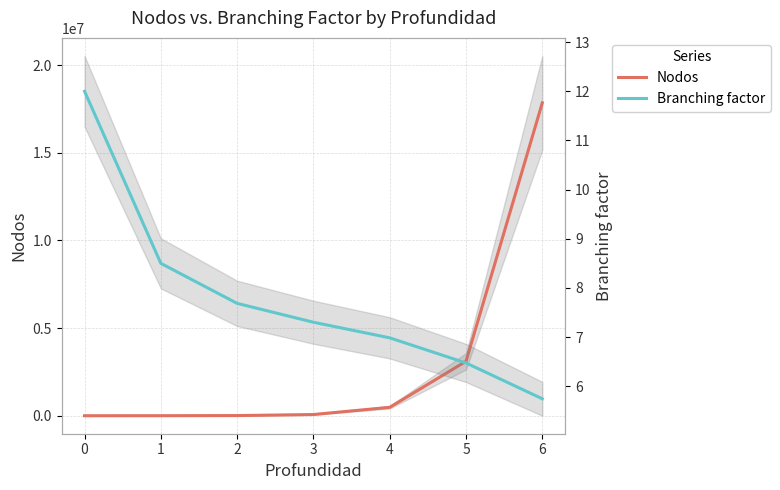

Reading right to left, extract all data points from this chart.

Nodos: 17849952.0	3106716.0	479880.0	68700.0	9408.0	1224.0	144.0
Branching factor: 5.7	6.5	7.0	7.3	7.7	8.5	12.0